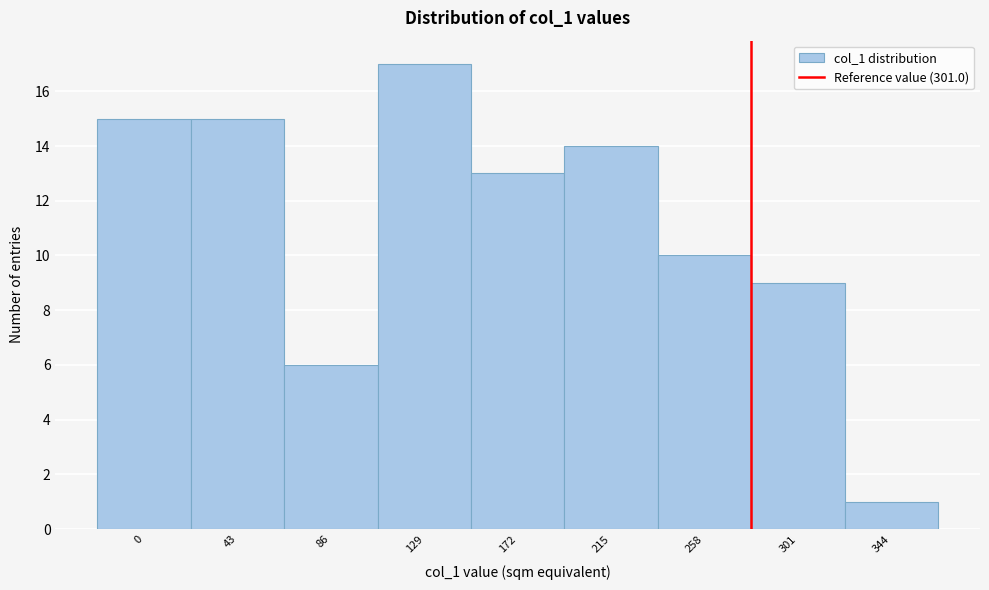

Reading right to left, list all the values displayed in this chart.

344=1	301=9	258=10	215=14	172=13	129=17	86=6	43=15	0=15